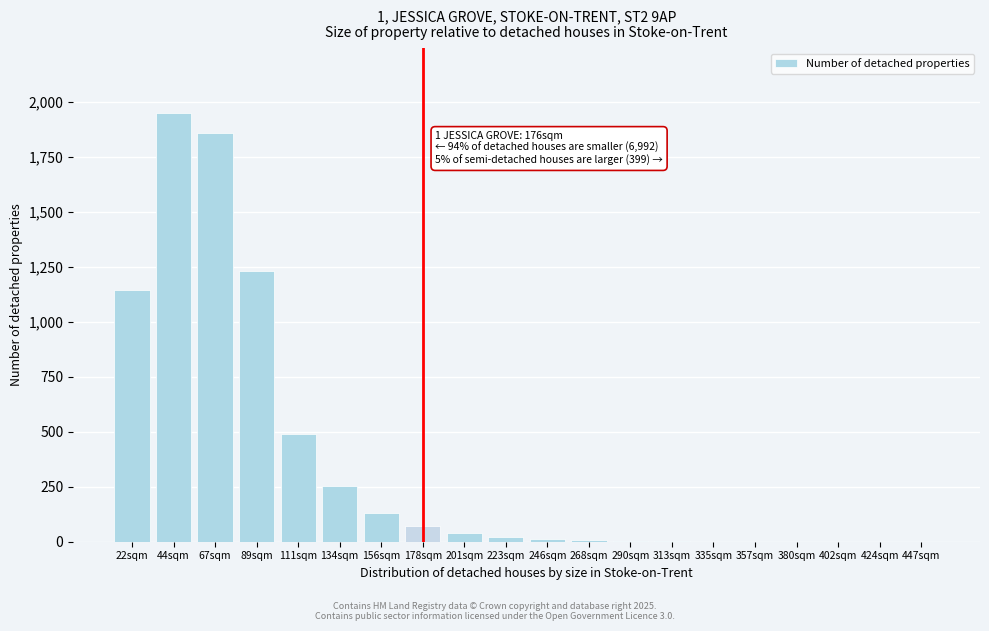

Between 178sqm and 44sqm, which is larger?

44sqm